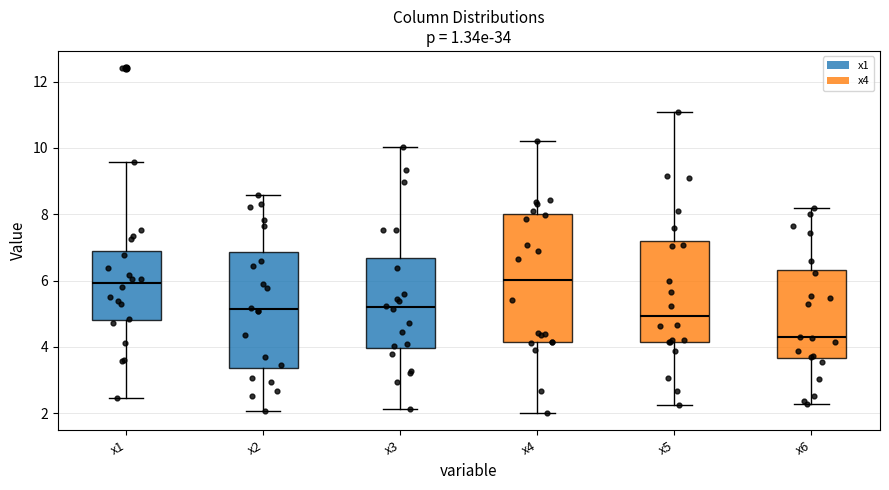

Reading left to right, read every box against the y-axis: the position of its median line, the range the box covers, and the ends of its whiskers. The values are not printed on the chart, so give them approximately, as read against the axis.

x1: median 6.0, box 4.8 to 6.8, whiskers 2.4 to 9.6
x2: median 5.2, box 3.4 to 6.8, whiskers 2.0 to 8.6
x3: median 5.2, box 4.0 to 6.6, whiskers 2.2 to 10.0
x4: median 6.0, box 4.2 to 8.0, whiskers 2.0 to 10.2
x5: median 5.0, box 4.2 to 7.2, whiskers 2.2 to 11.0
x6: median 4.2, box 3.6 to 6.4, whiskers 2.2 to 8.2